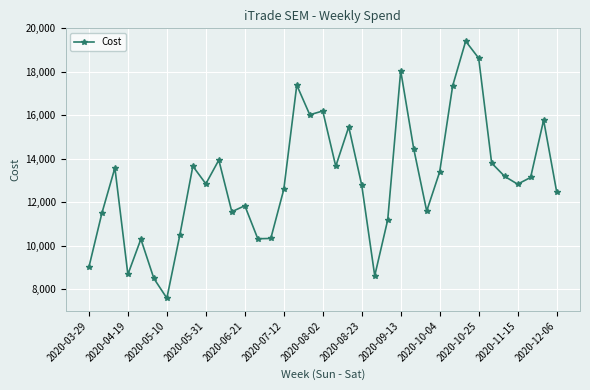

What is the minimum value shown in the chart?

7581.7